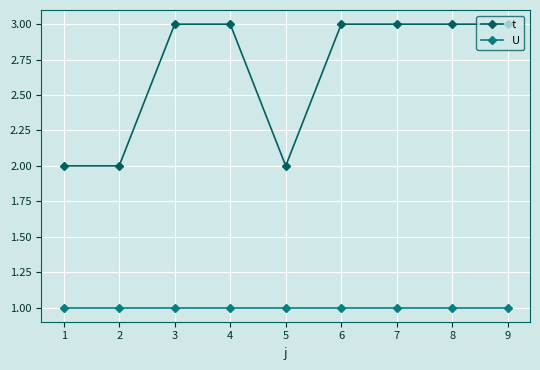

The U series shows 0 at 8. True or false?

False